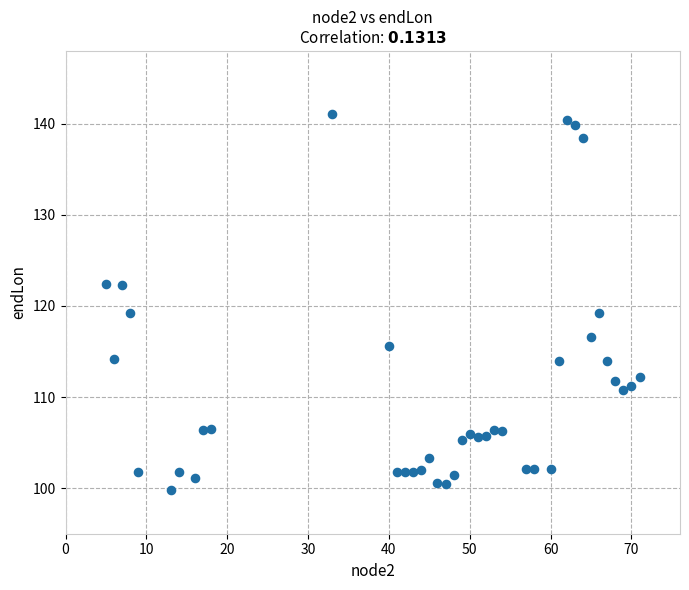

What is the range of Y values (max minus min)?

41.3